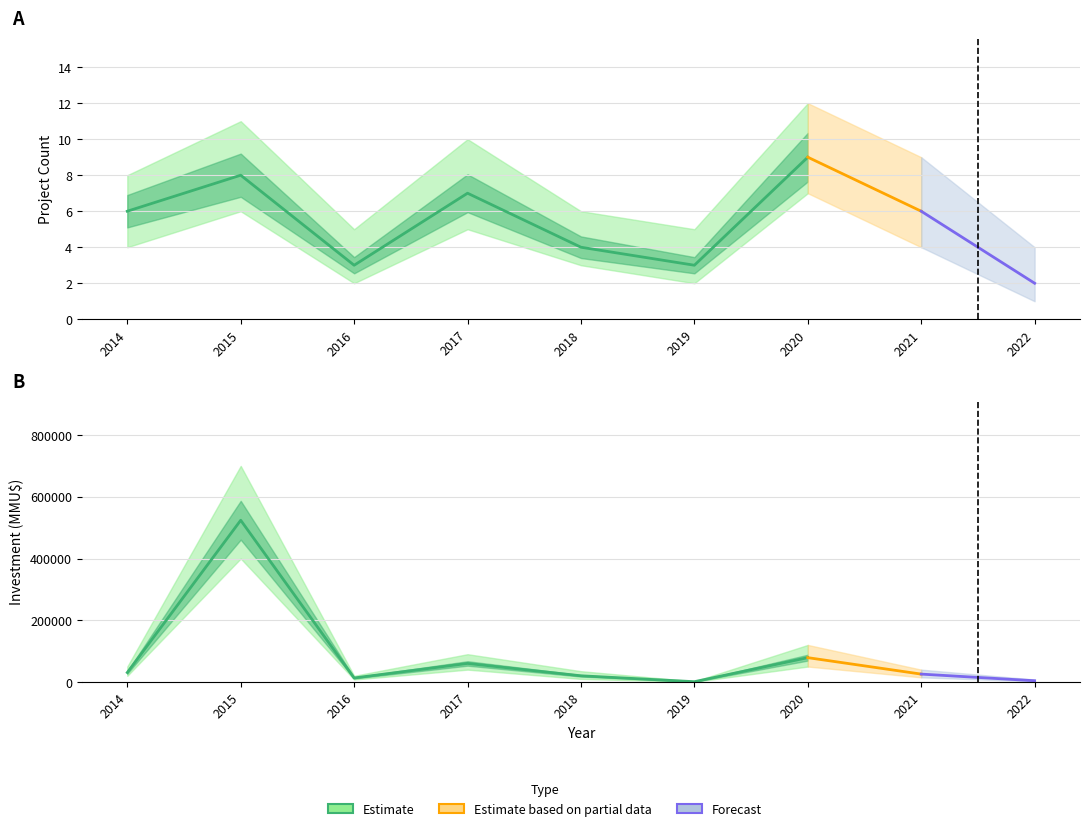

Where does the Count series first go above 6?

2015